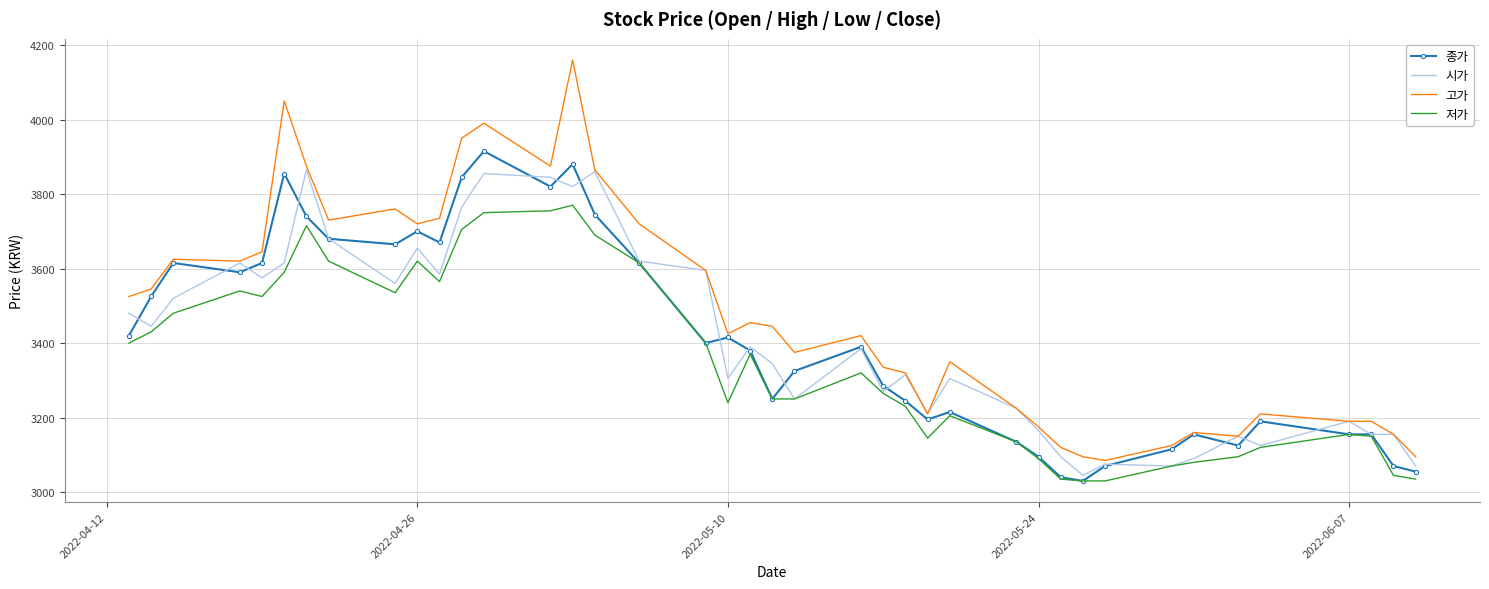

Which series has the widest spread of values?

고가